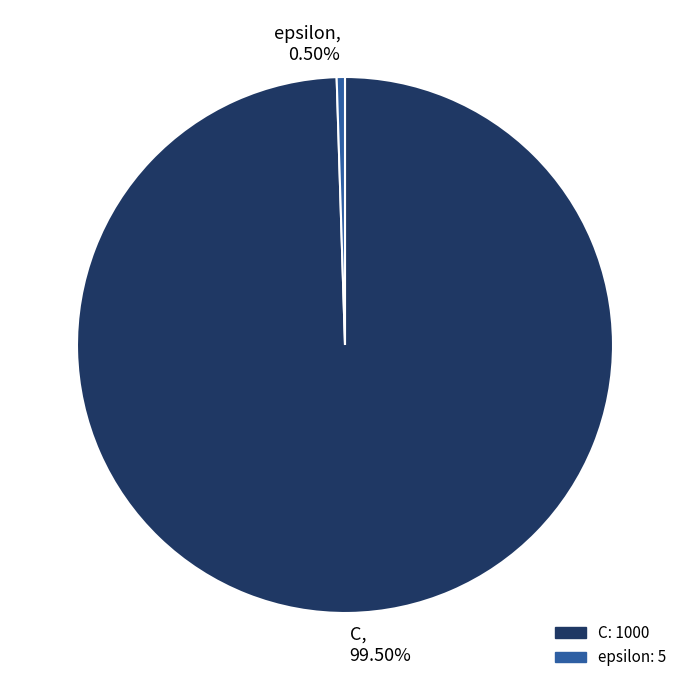

Does C account for over 50% of the chart?

Yes